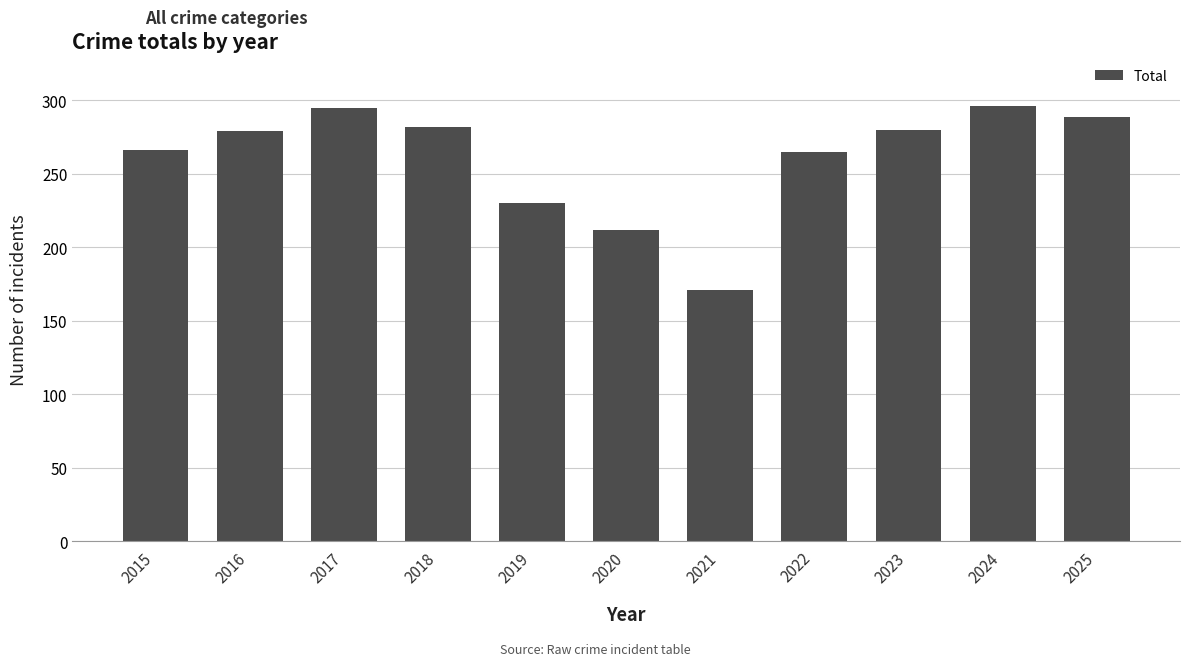

What is the minimum value shown in the chart?

171